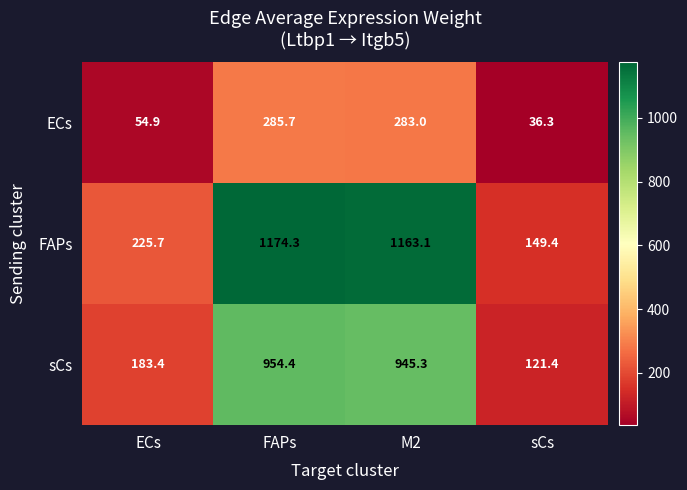

How many distinct data groups are displayed?

3